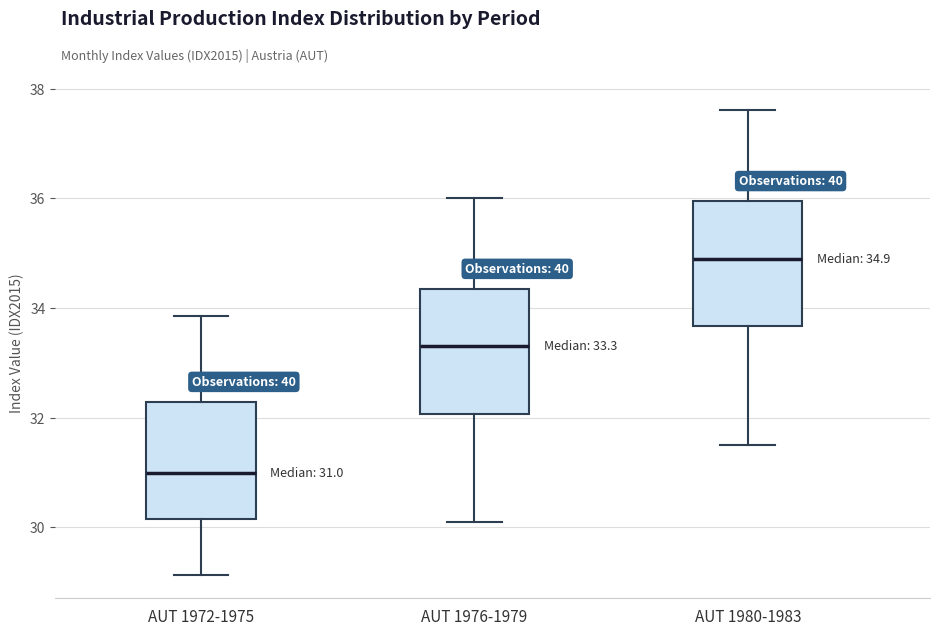

Which box has the lowest median line?

AUT 1972-1975